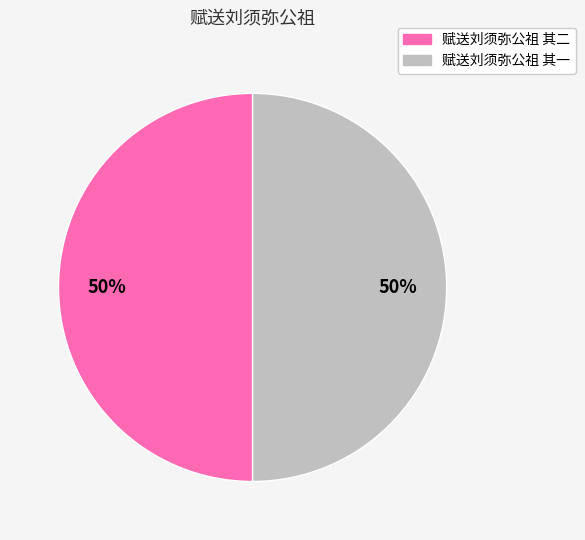

Combined, do 赋送刘须弥公祖 其一 and 赋送刘须弥公祖 其二 account for over 50%?

Yes